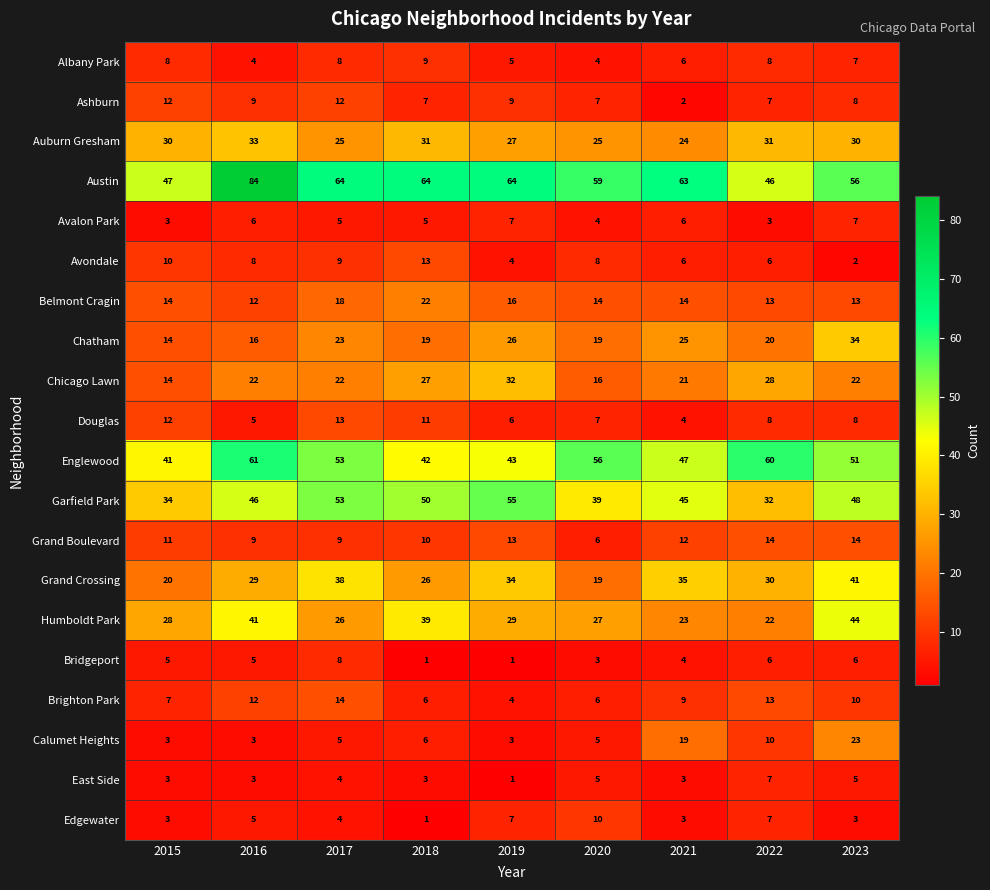

What is the difference between the second highest and second lowest values in the Garfield Park series?

19